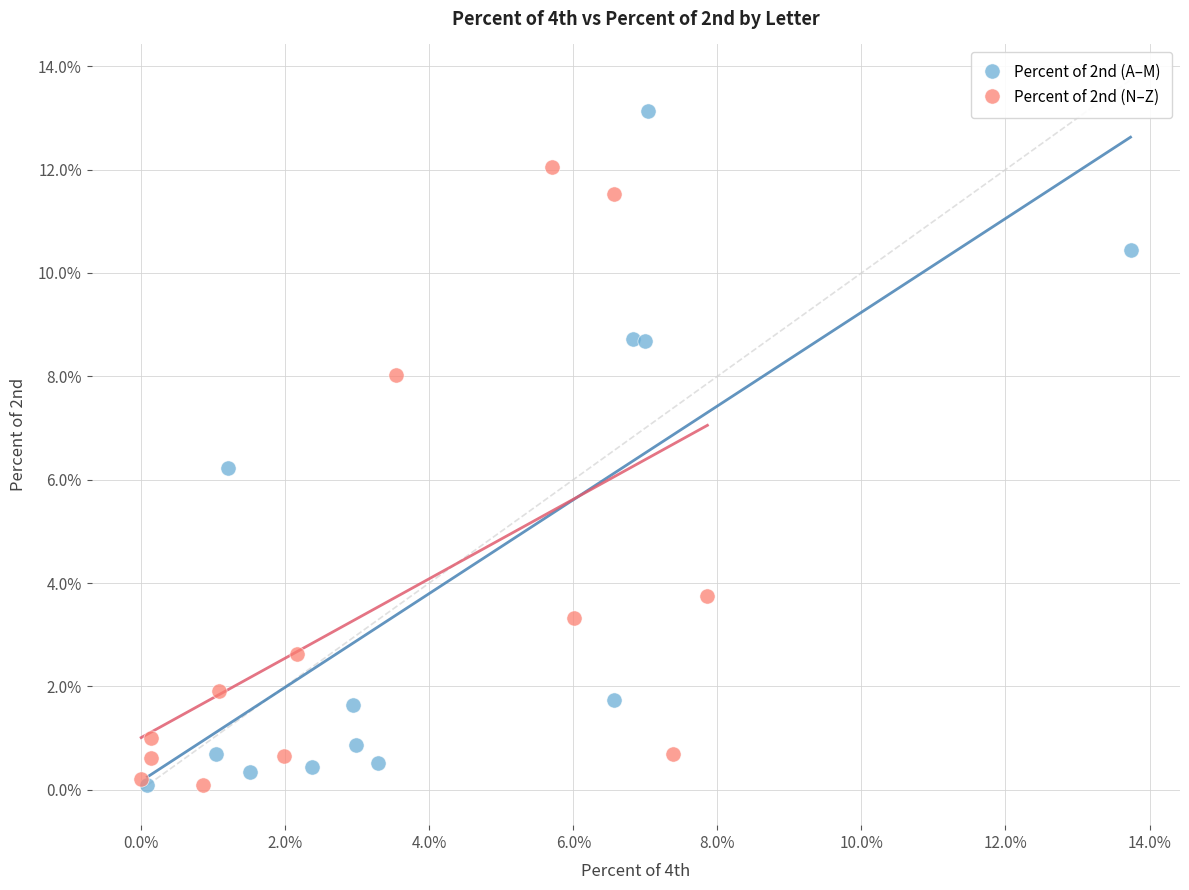

What are all the series names shown in the legend?

Percent of 2nd (A–M), Percent of 2nd (N–Z)